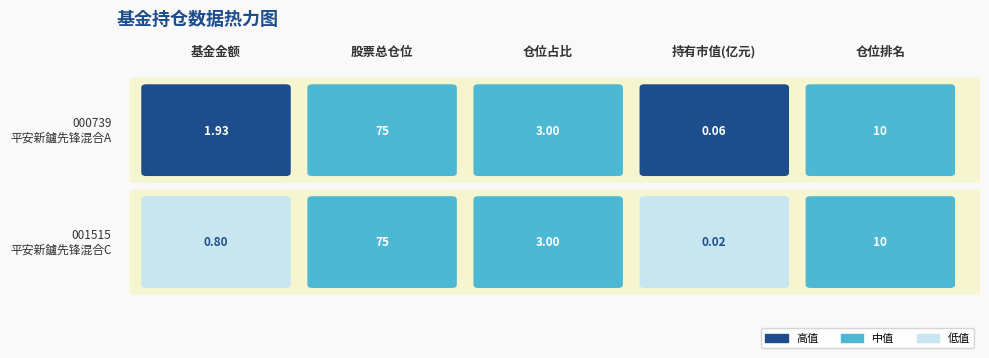

List the series in order of their peak value, lowest first.

000739, 001515